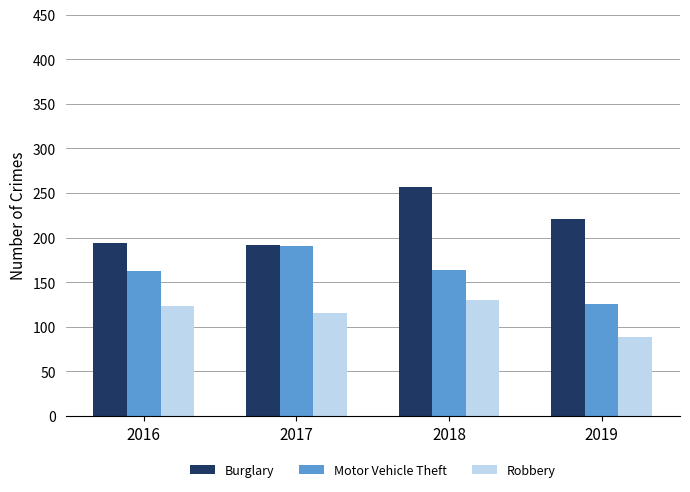

The Motor Vehicle Theft series shows 191 at 2017. True or false?

True